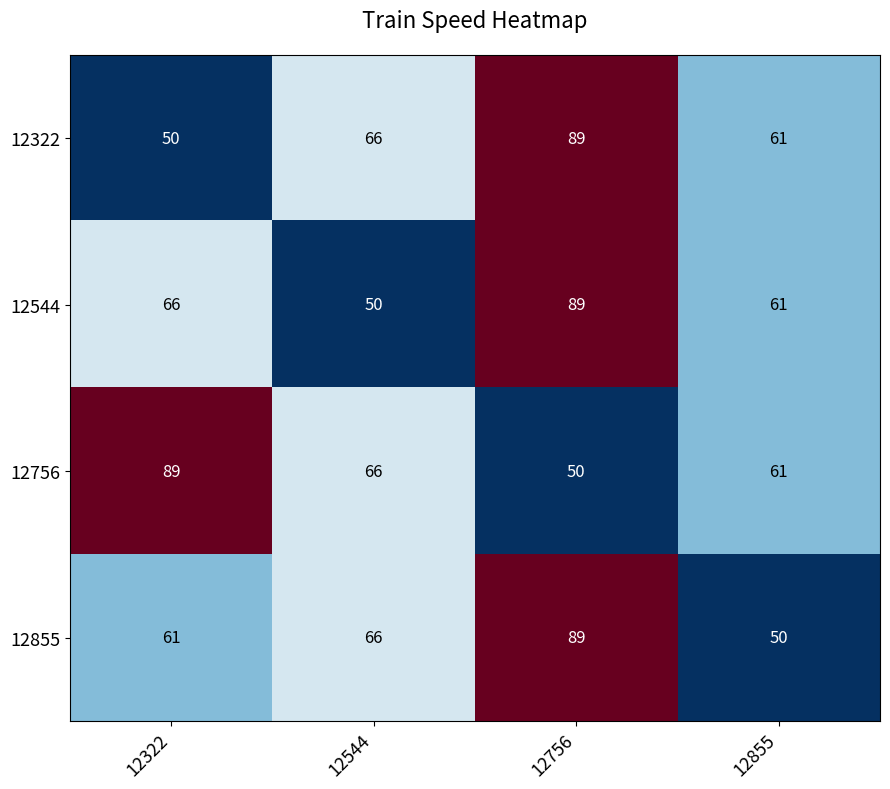

What is the difference between the 12855 values at 12544 and 12322?

5